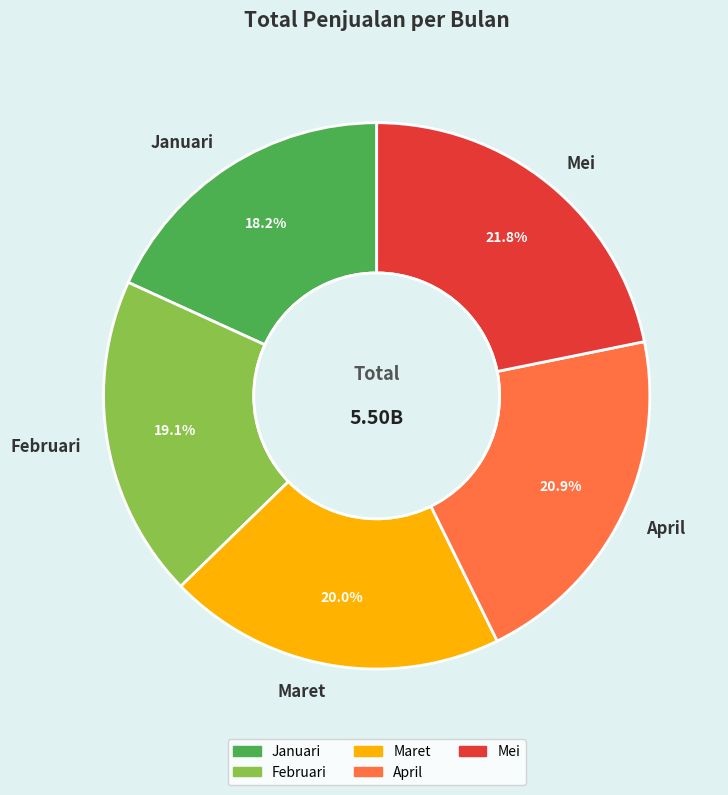

Which slice is the largest?

Mei